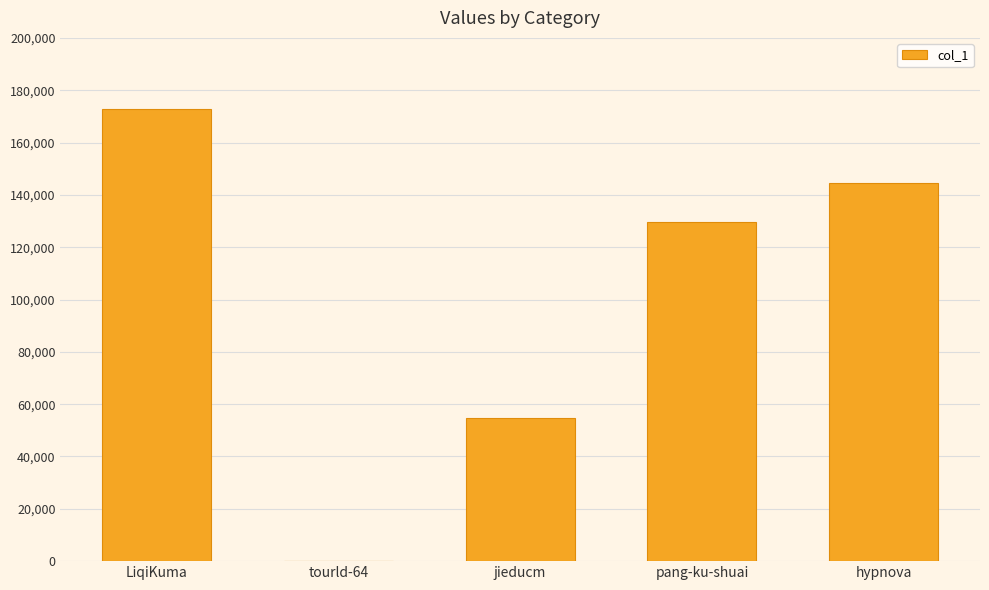

What is the difference between the values at hypnova and tourld-64?

144443